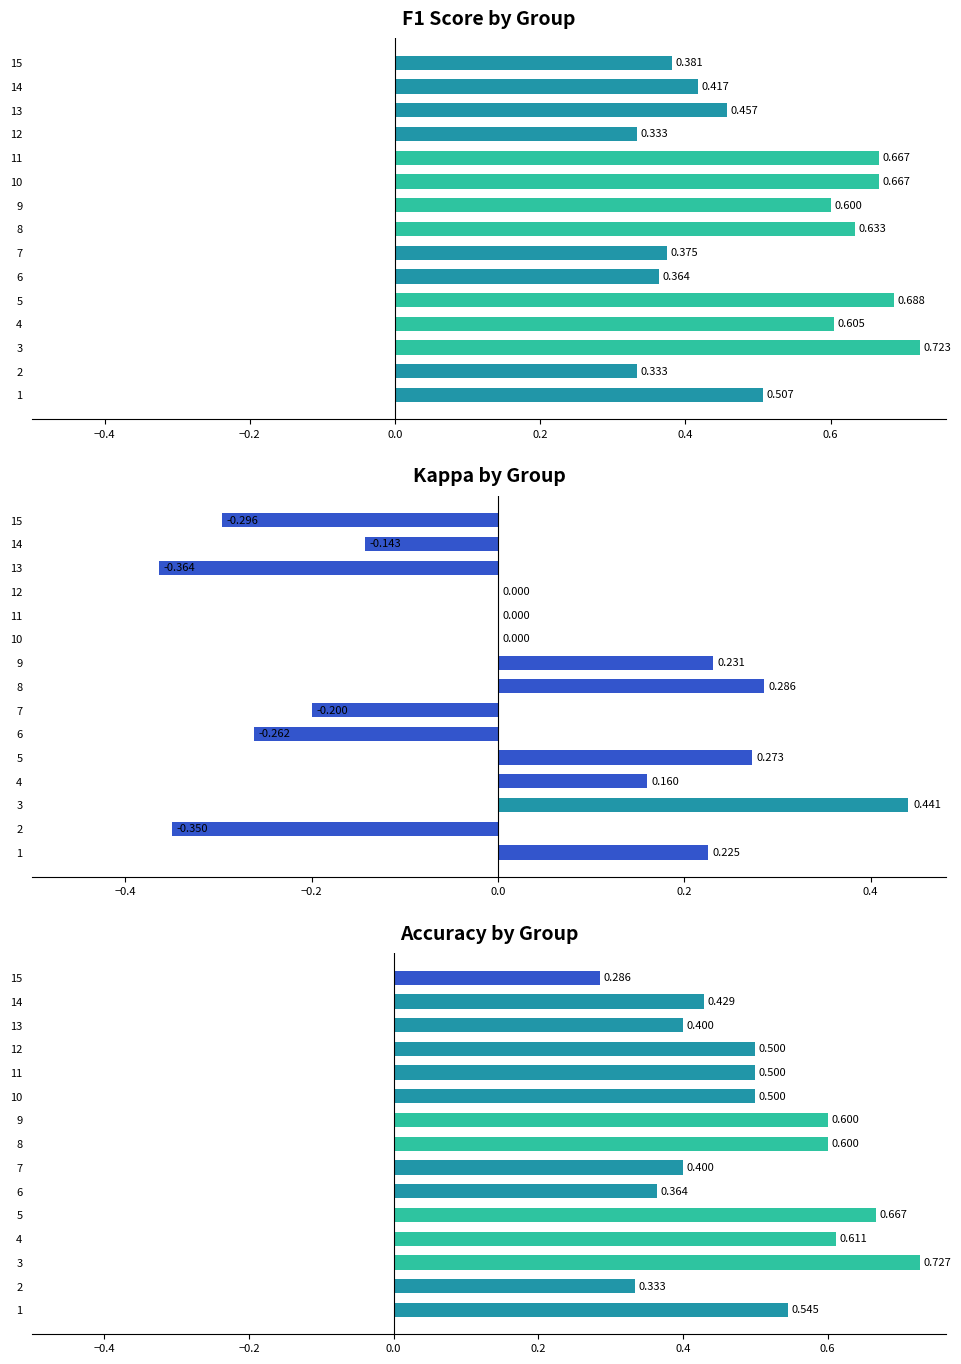

What is the maximum value shown in the chart?

0.7